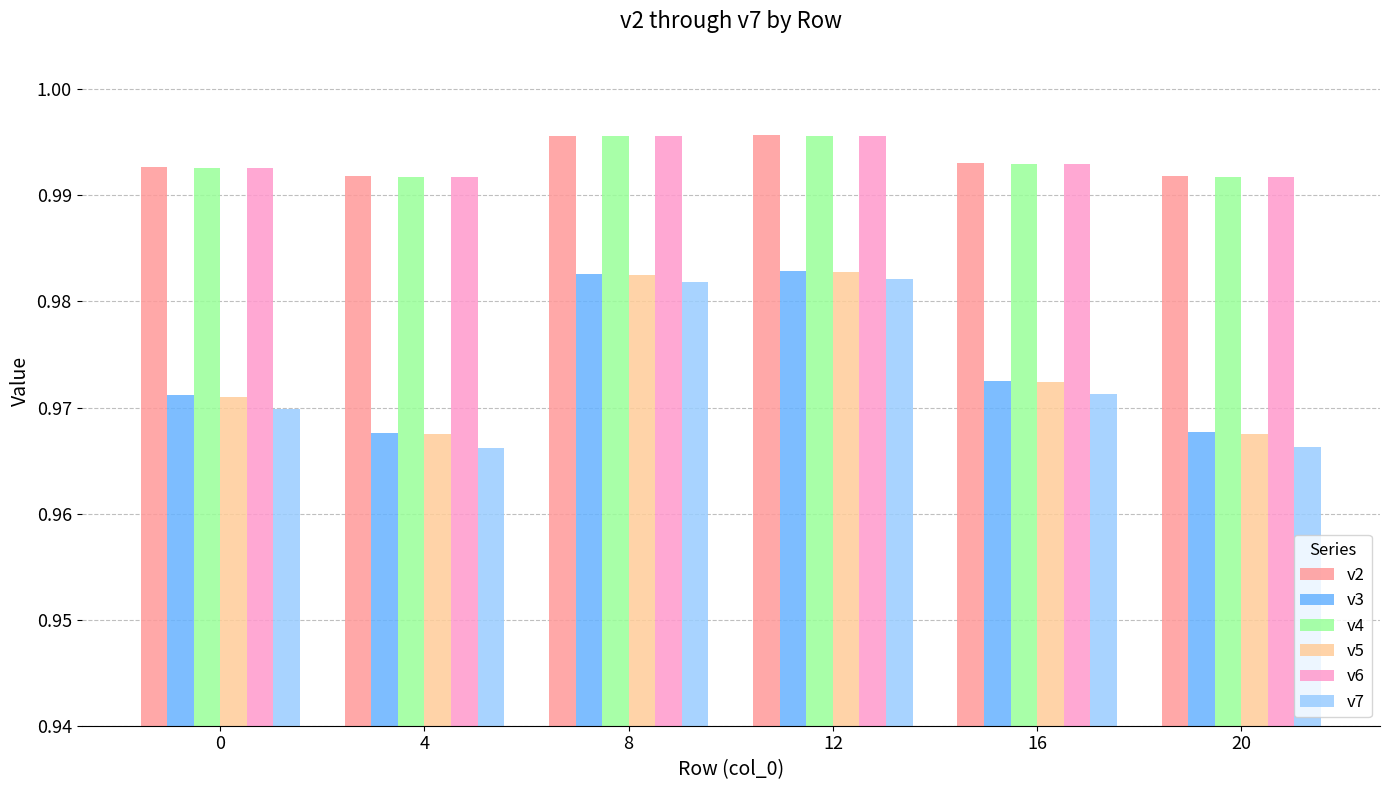

Are the bars grouped side by side (vs. stacked)?

Yes